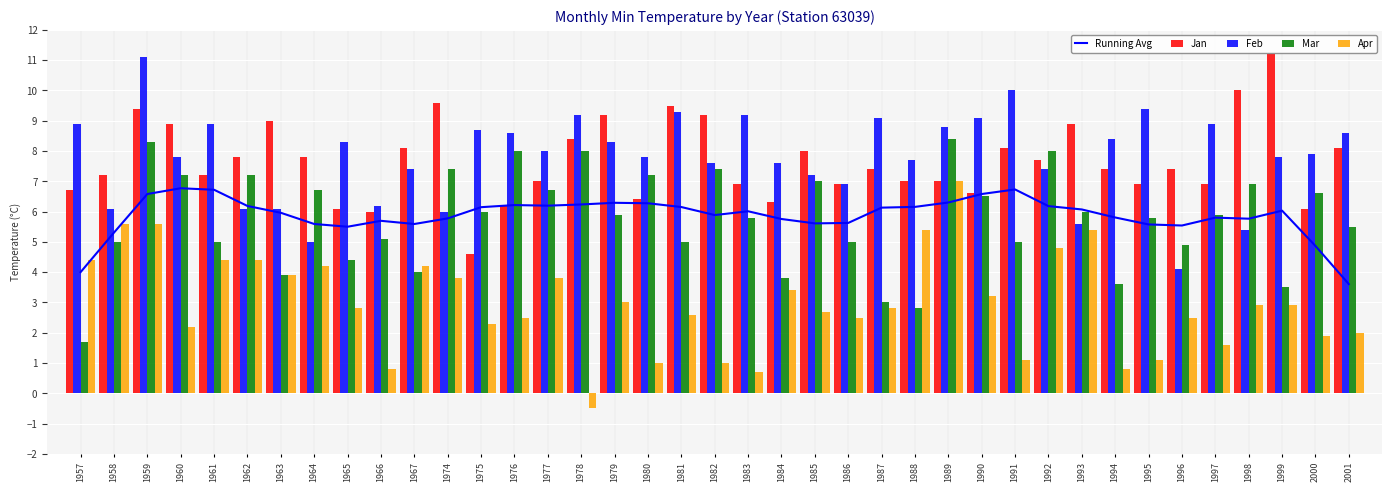

What is the difference between the maximum and minimum values in the Apr series?

7.5